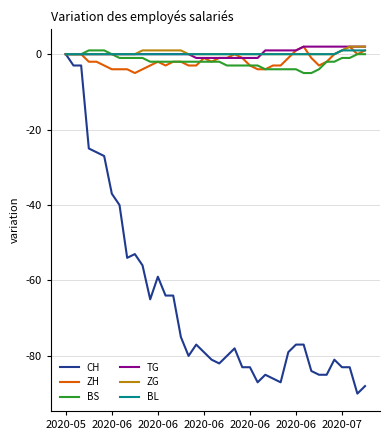

What is the minimum value shown in the chart?

-90